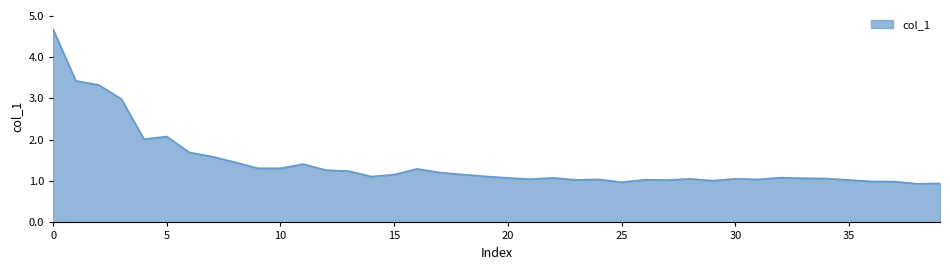

How many series are shown in this chart?

1